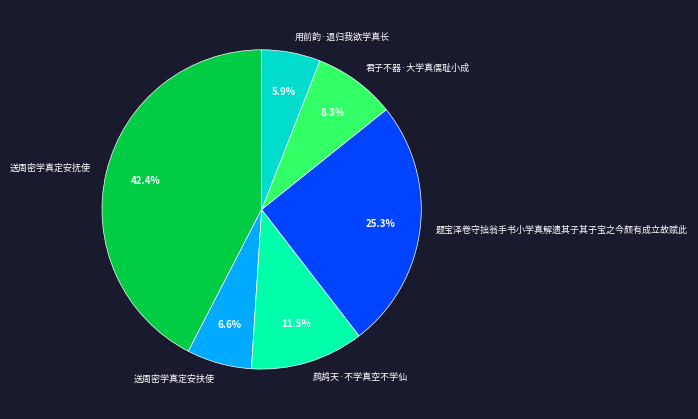

Does 用前韵·退归我欲学真长 represent more than half of the total?

No